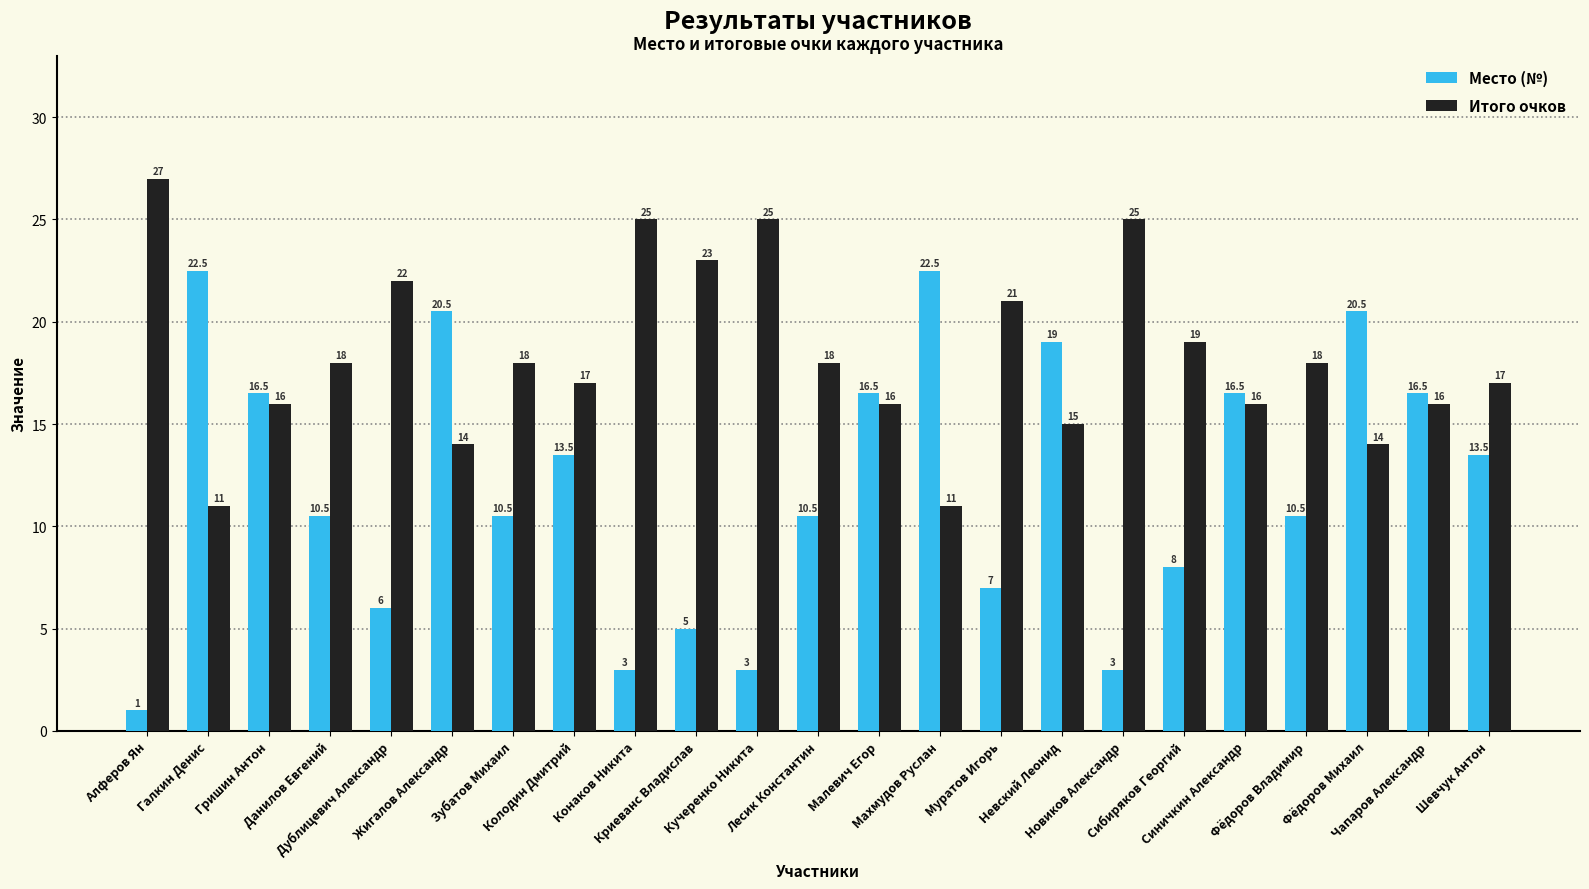

Rank the series by their maximum value, from lowest to highest.

Место (№), Итого очков